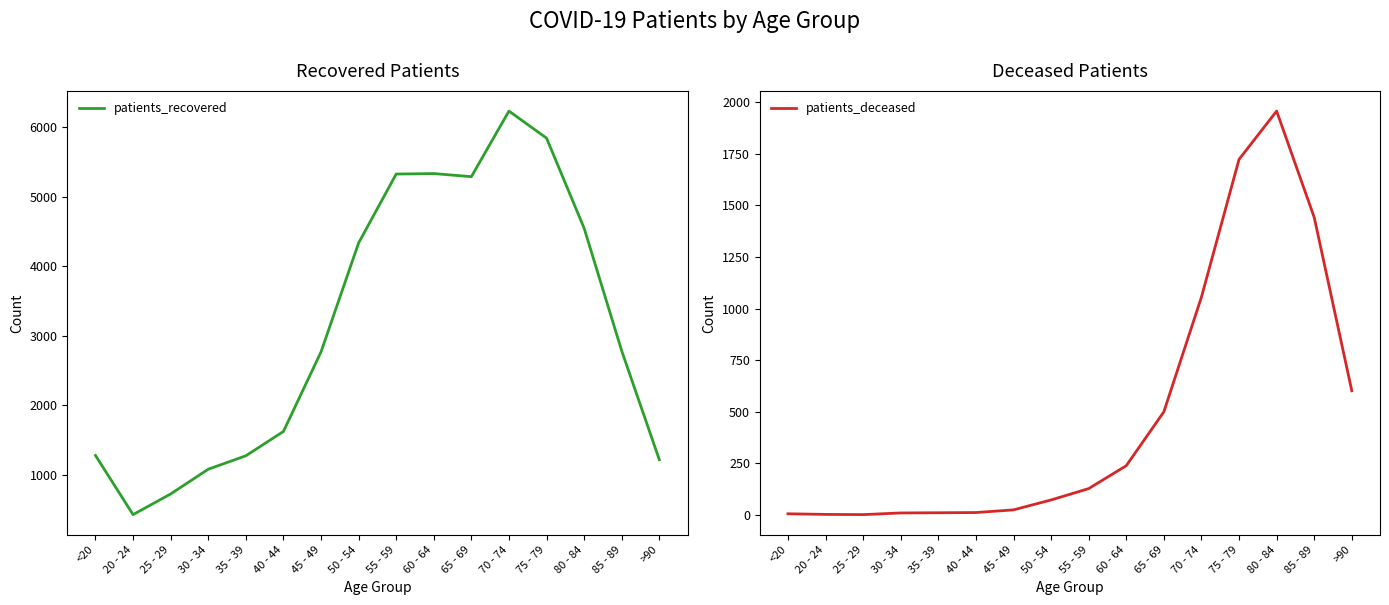

List the series in order of their peak value, highest first.

patients_recovered, patients_deceased